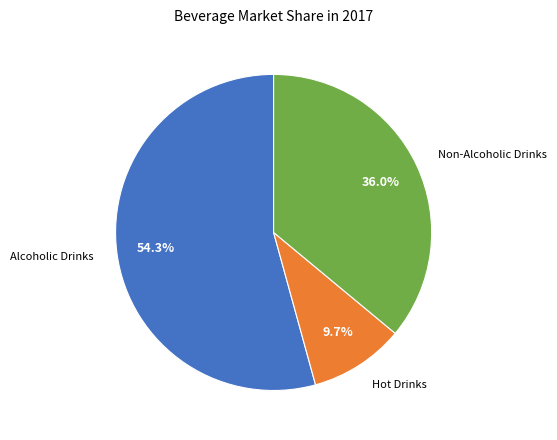

Is there a majority slice in this chart?

Yes